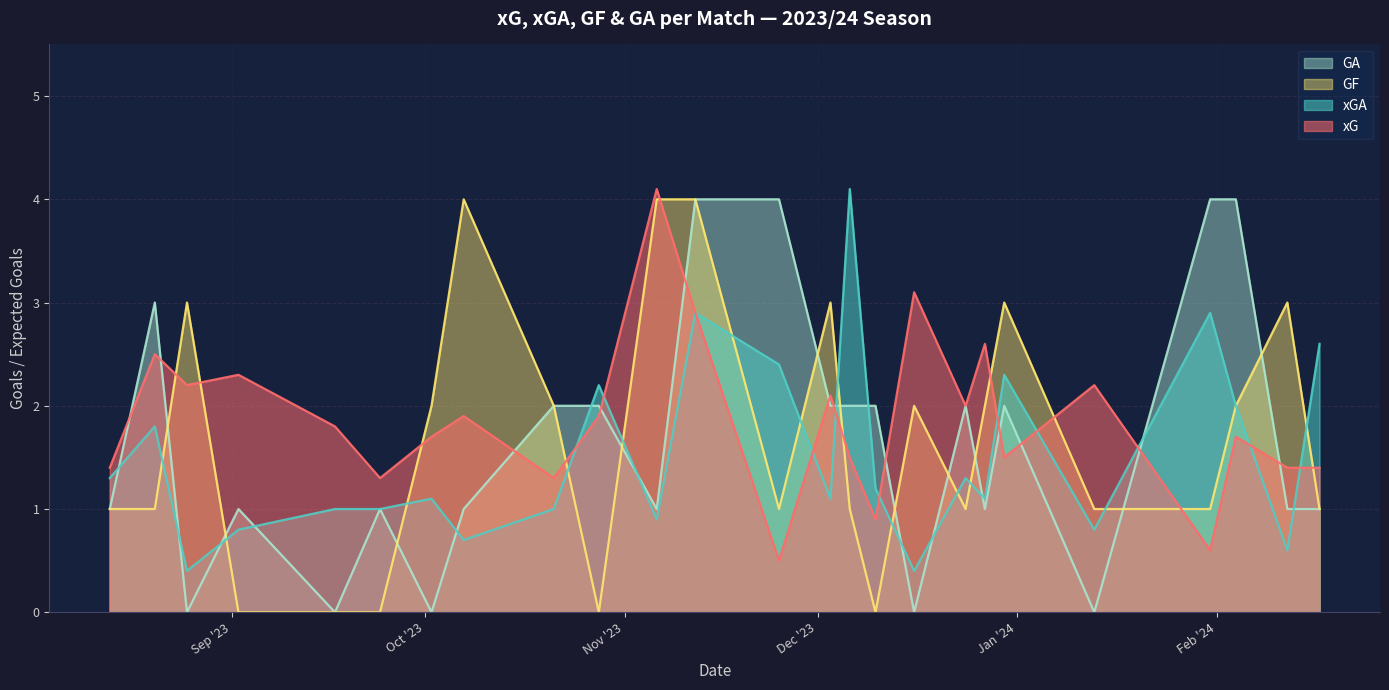

What is the difference between the maximum and second lowest values in the GA series?

4.0